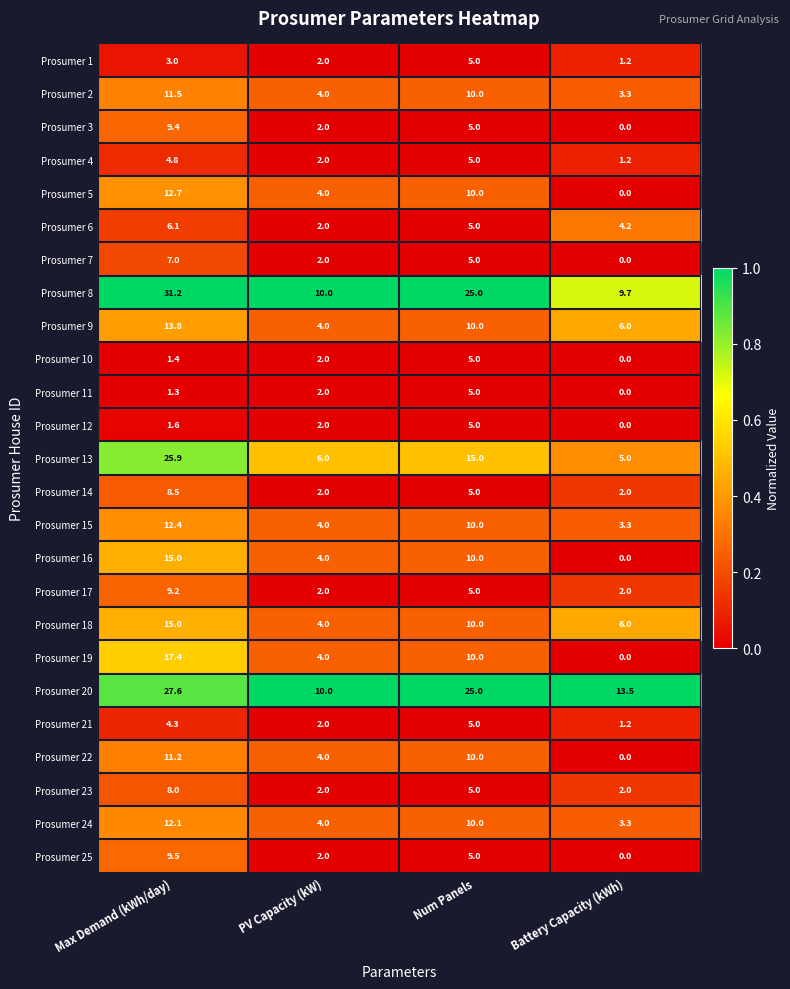

What is the sum of all Prosumer 13 values?

51.9